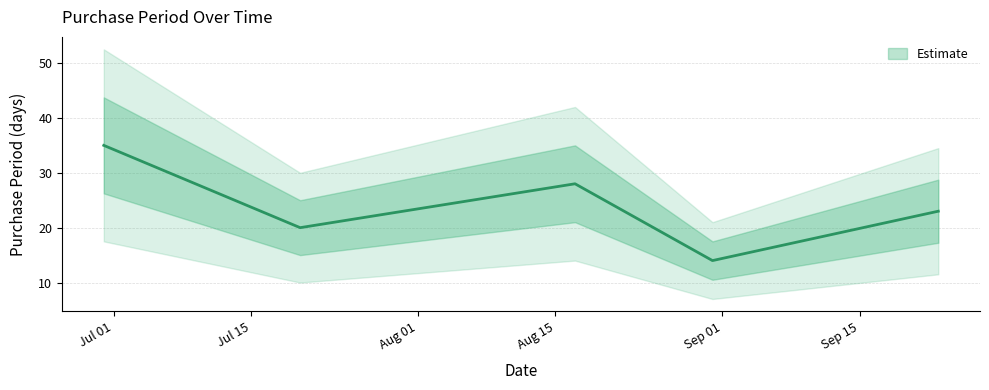

What is the change in value from 2015-06-30 to 2015-08-17?

-7